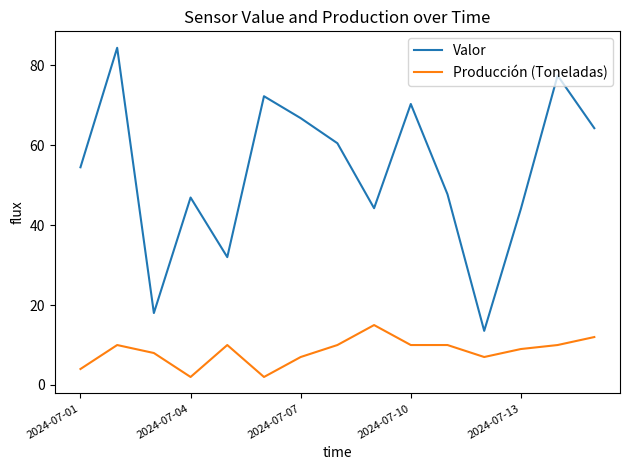

Which series has the largest total across all categories?

Valor